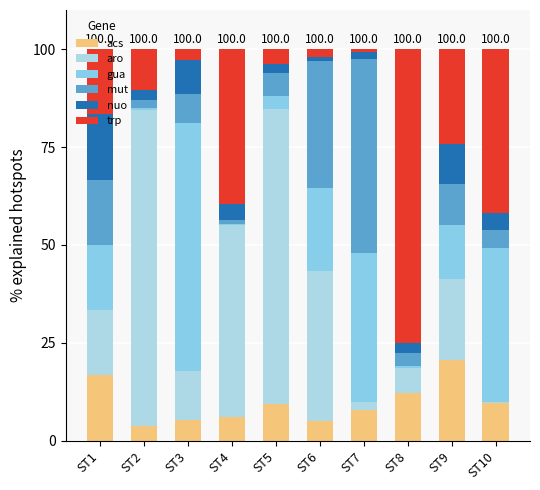

Which series has the widest spread of values?

aro